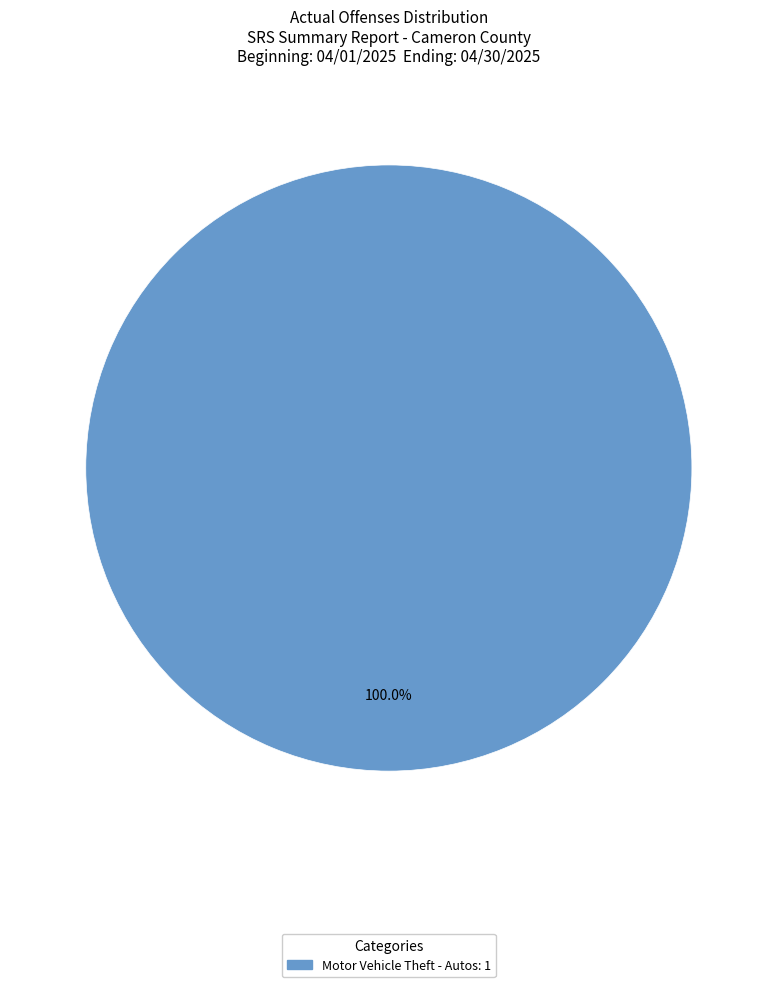

Count the number of slices in the pie.

1